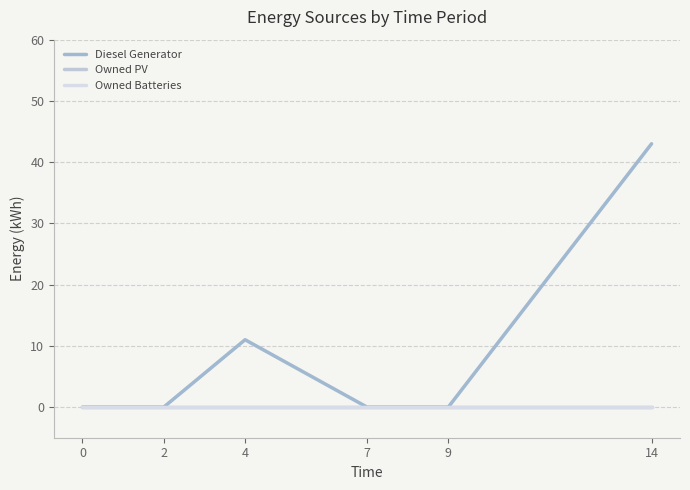

The value of Diesel Generator at 0 is 0. True or false?

True